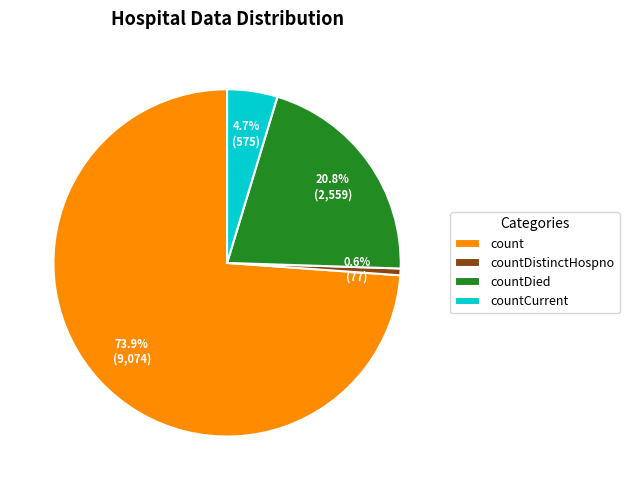

What percentage do count and countDistinctHospno together represent?

74.5%